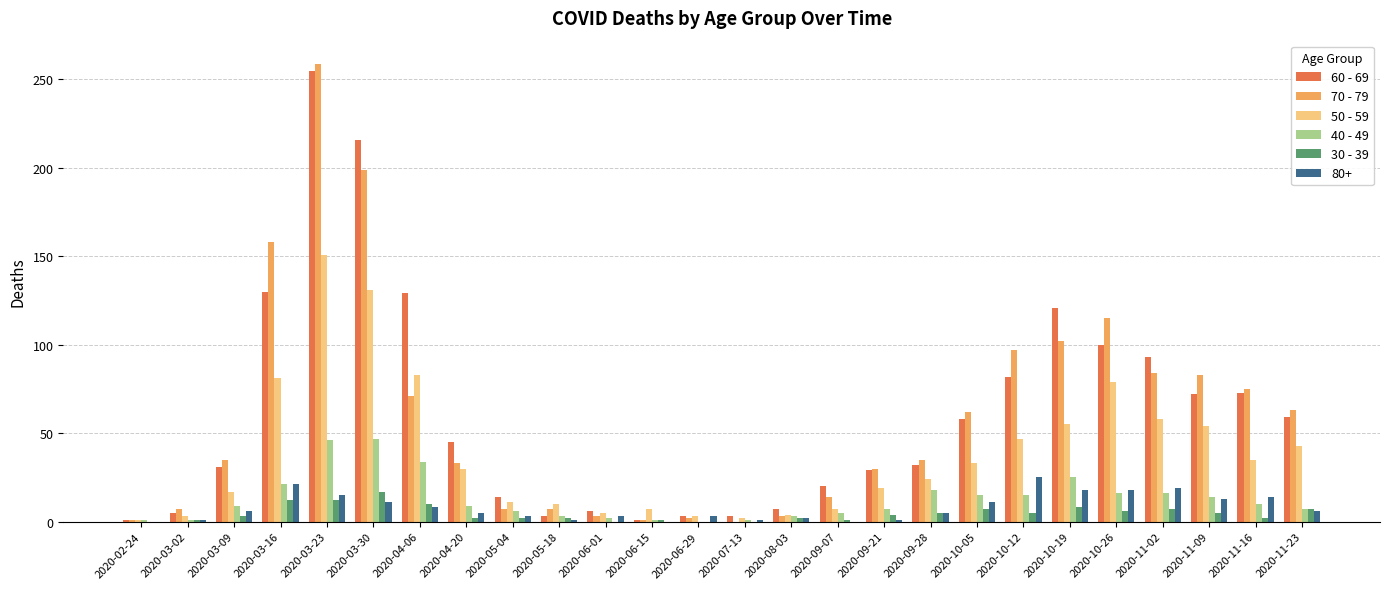

Is it true that 50 - 59 equals 7 at 2020-06-15?

True